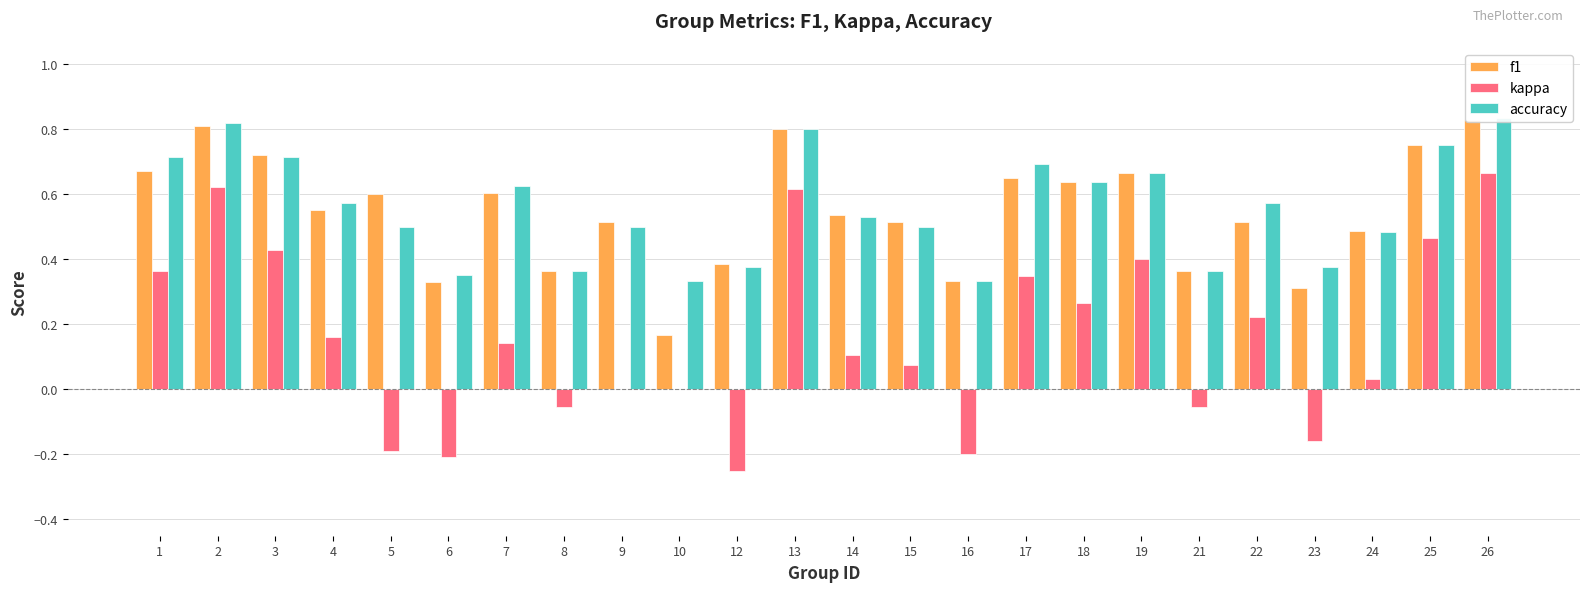

What are all the series names shown in the legend?

f1, kappa, accuracy